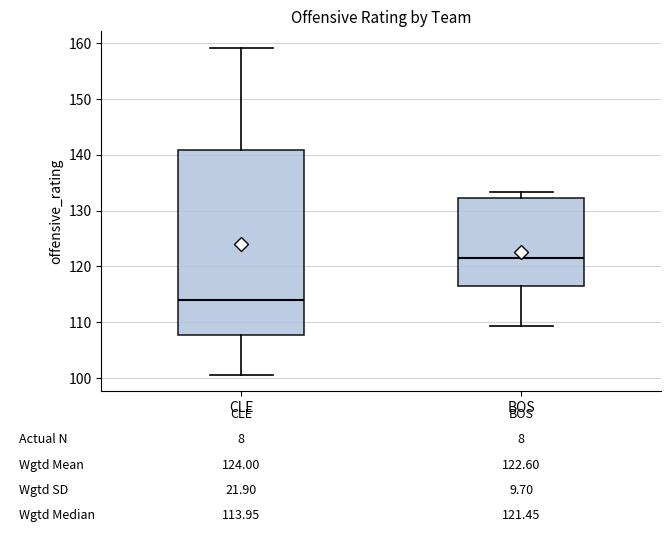

Which box is the tallest, from its lower edge to its upper edge?

CLE